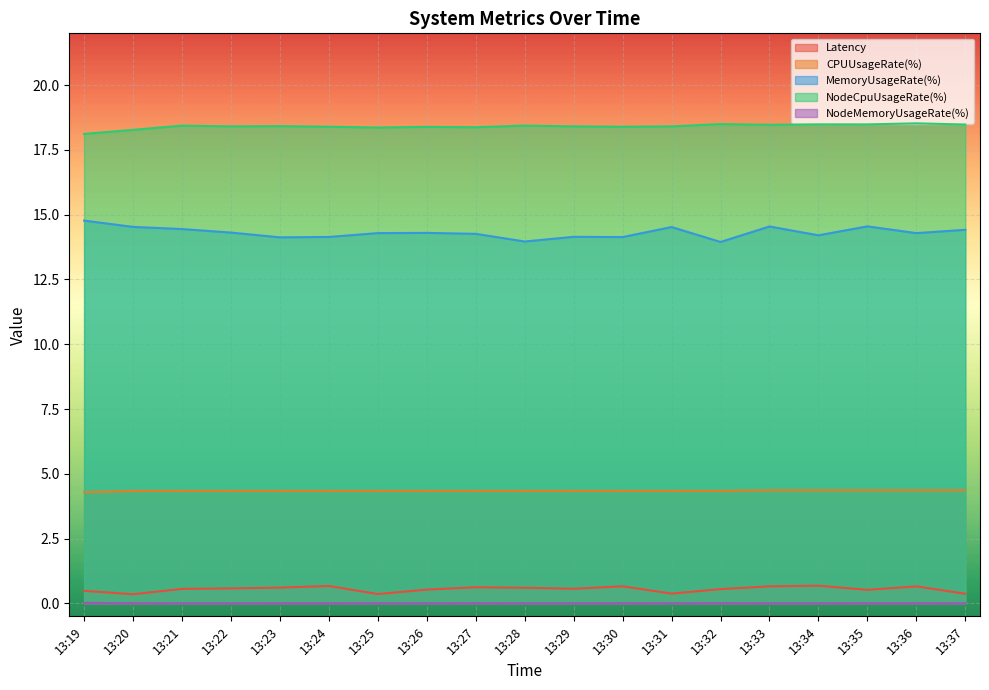

How many lines are shown in the chart?

5